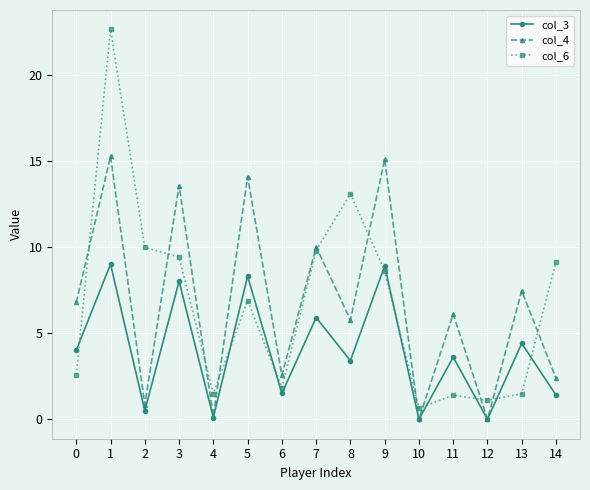

The value of col_3 at 9 is 8.9. True or false?

True